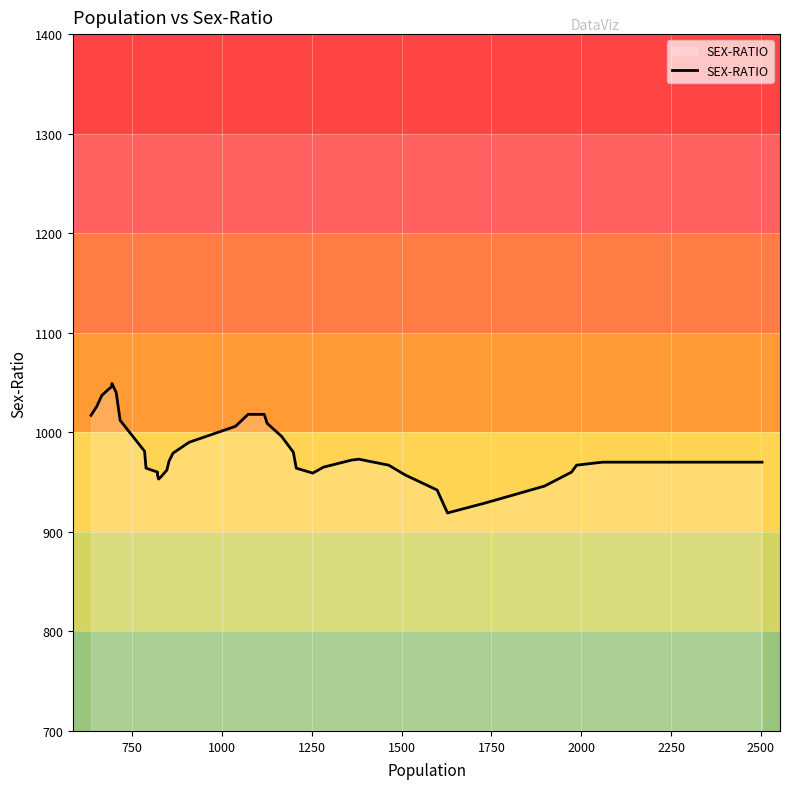

What is the difference between the maximum and minimum values?

130